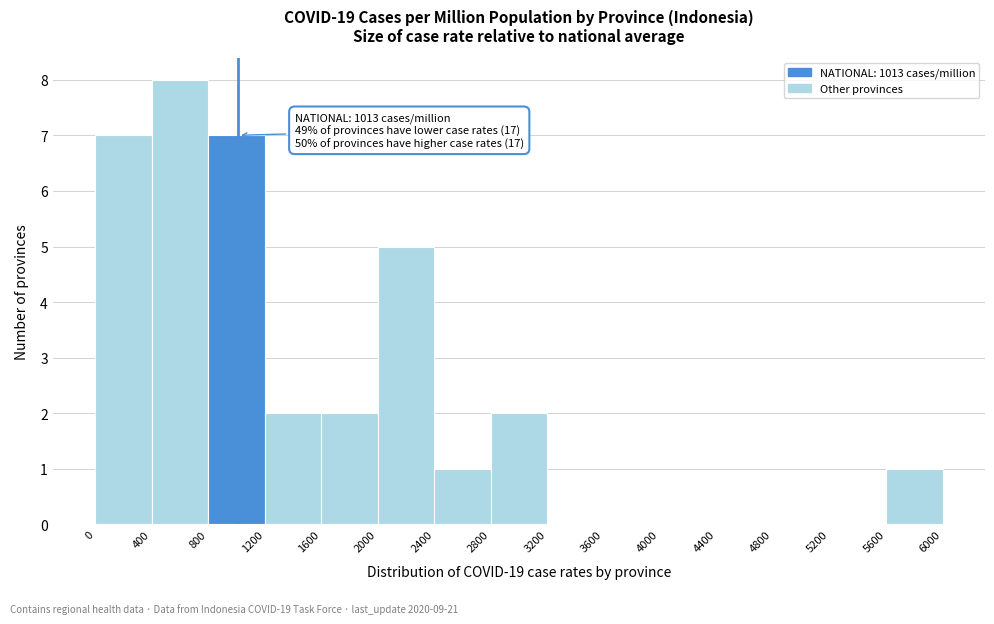

Over which range of the x-axis is the bar tallest?

400 to 800